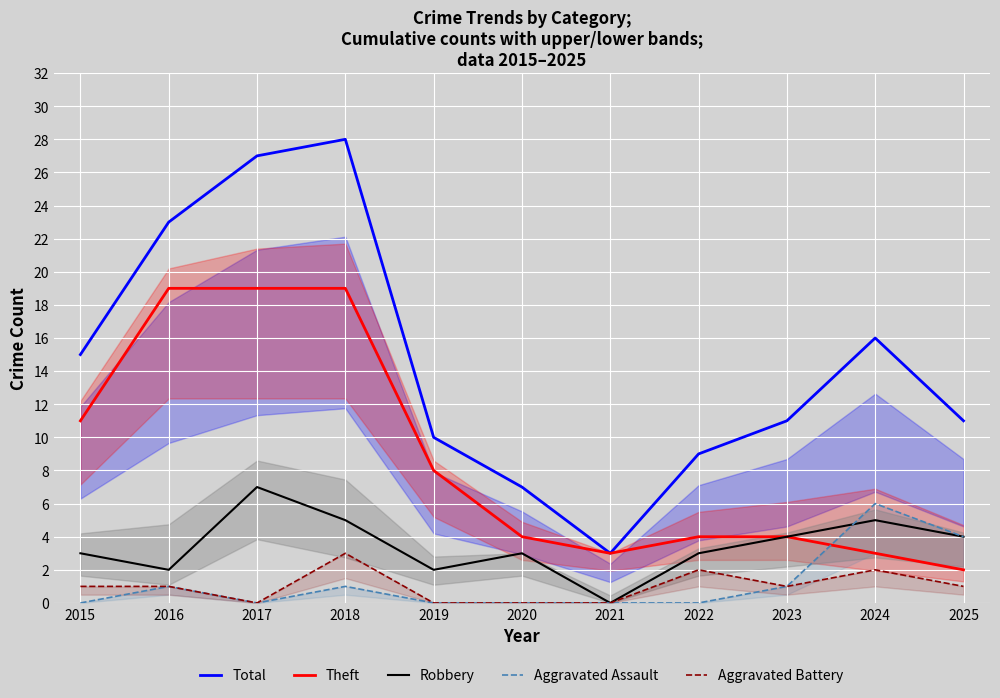

How many categories are shown in the chart?

11